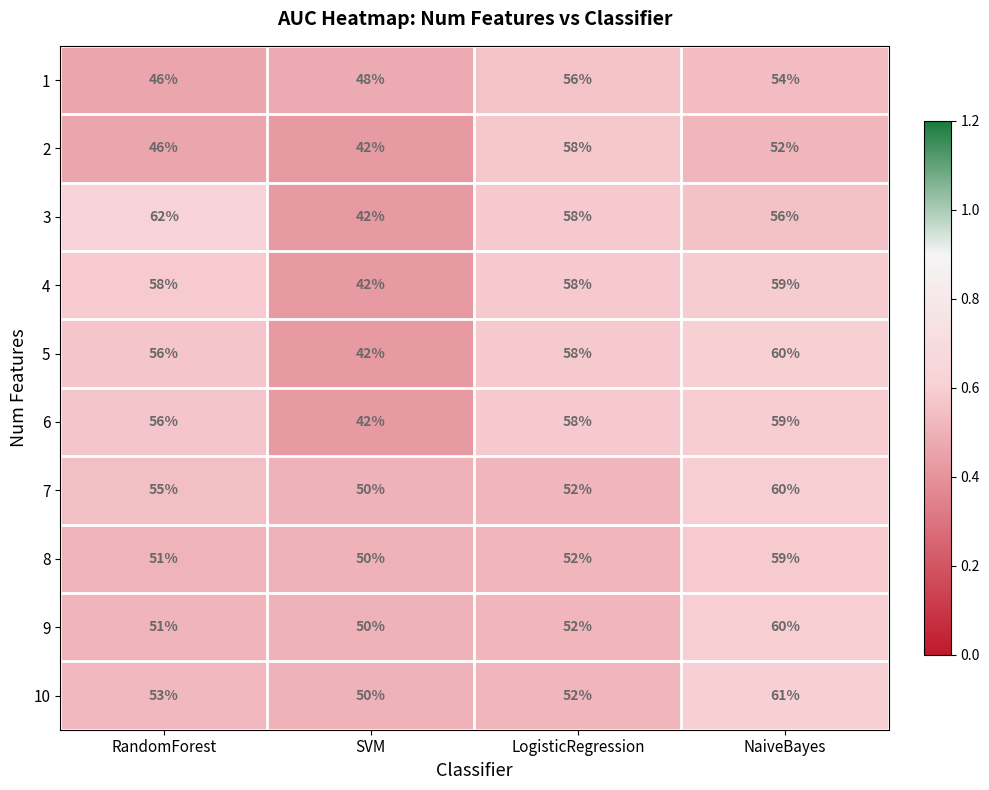

At which category does the chart reach its minimum across all series?

SVM